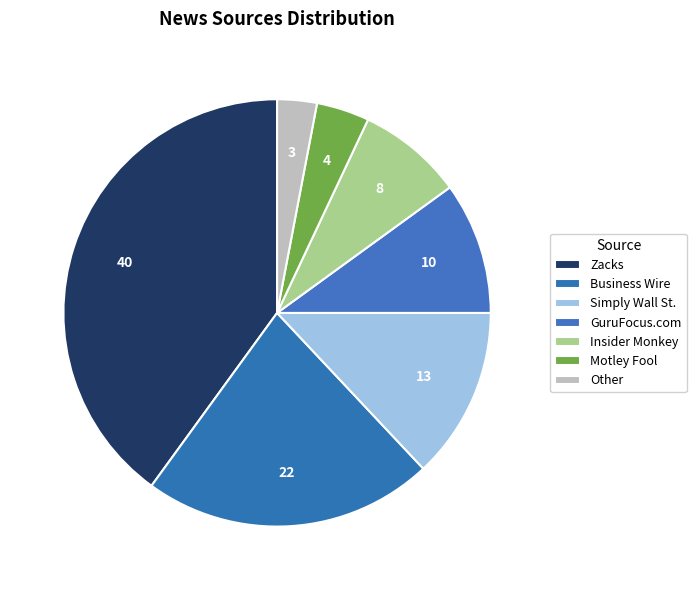

Count the number of slices in the pie.

7